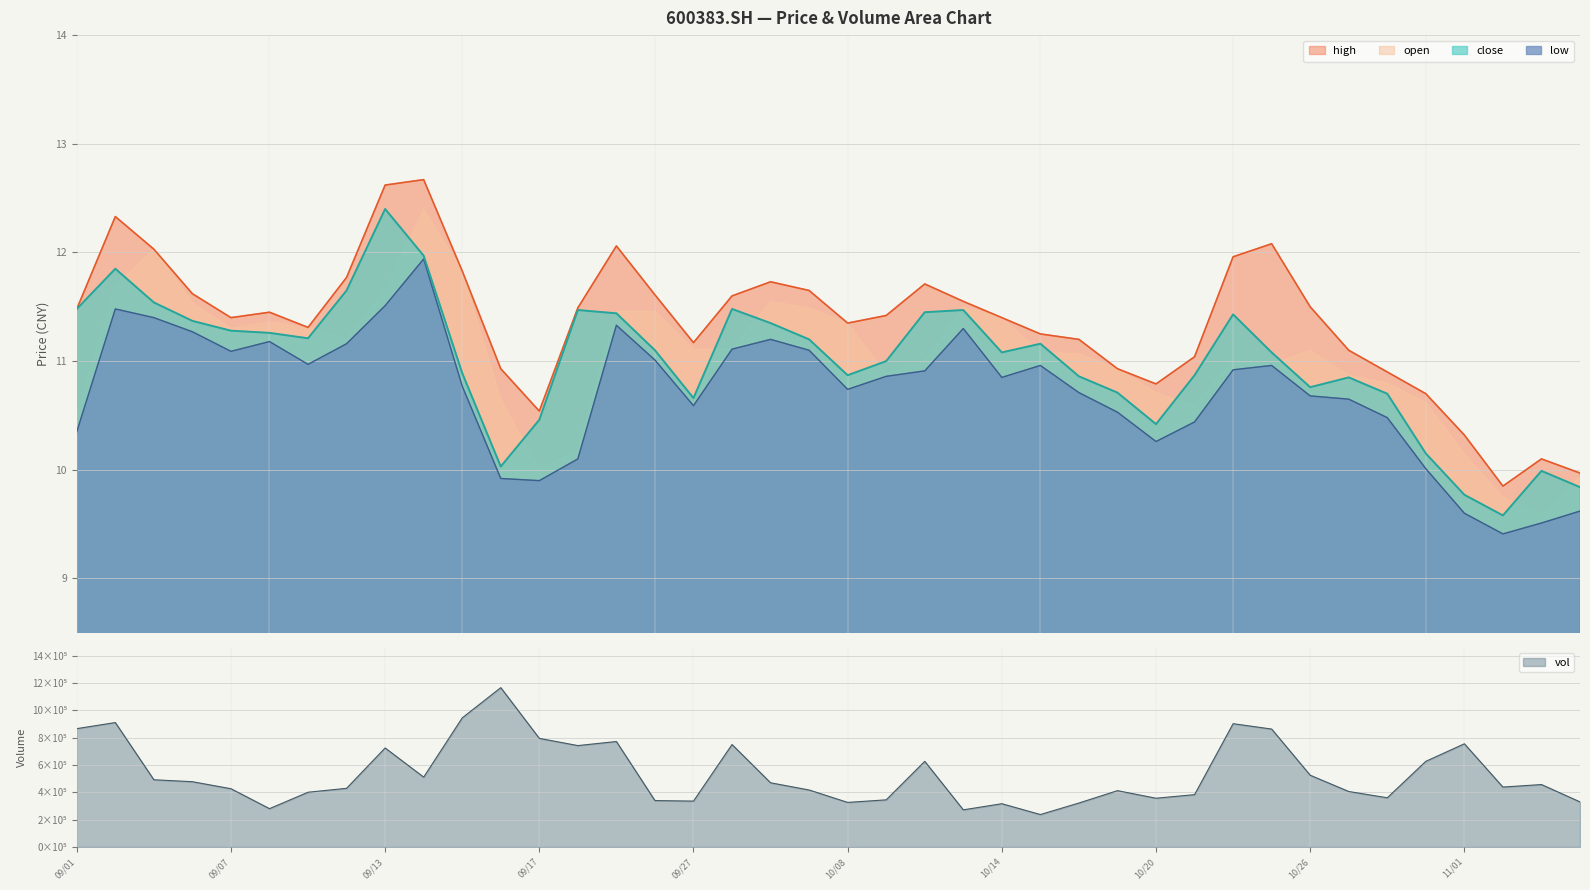

Is it true that low equals 11.0 at 2021/10/15?

True